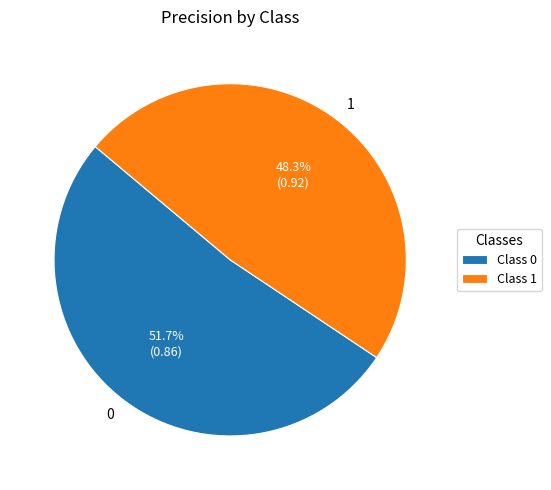

Combined, do 0 and 1 account for over 50%?

Yes